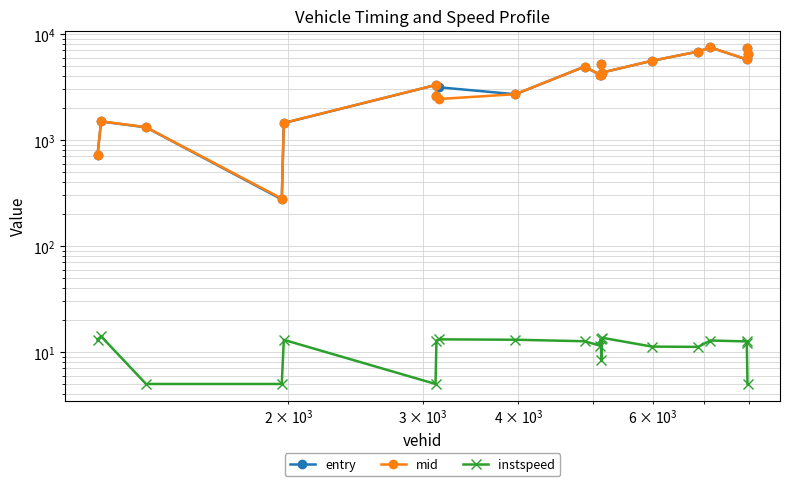

Reading right to left, list all the values displayed in this chart.

entry: 6485.7	7389.6	5763.9	7474.6	6834.3	5588.5	4328.6	5230.1	4145.9	4111.9	4922.9	2703.8	3146.1	2619.0	3299.9	1445.9	275.9	1318.1	1497.6	726.2
mid: 6490.1	7394.6	5768.3	7479.2	6839.1	5593.6	4333.2	5236.0	4150.2	4116.5	4927.2	2708.1	2438.6	2624.0	3304.3	1450.3	280.5	1322.1	1501.5	730.5
instspeed: 5.0	12.3	12.6	12.8	11.2	11.3	13.7	8.4	13.3	11.5	12.7	13.1	13.2	12.8	5.0	13.0	5.0	5.0	14.1	13.1